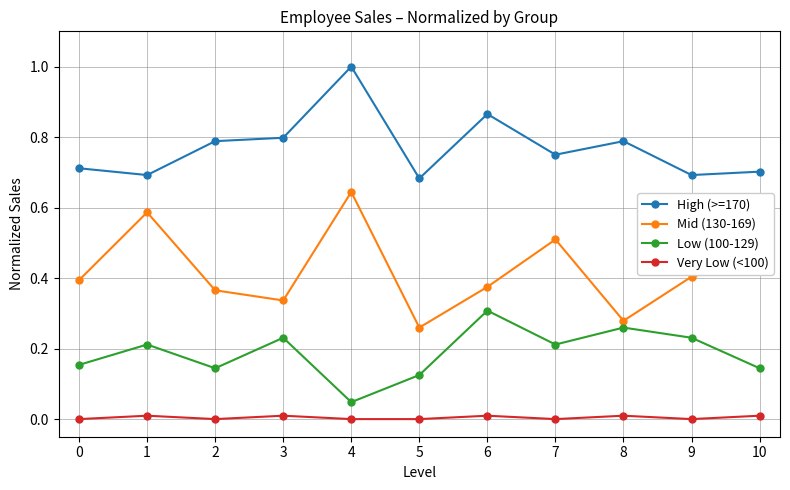

How many interior local peaks does the Mid (130-169) series have?

3